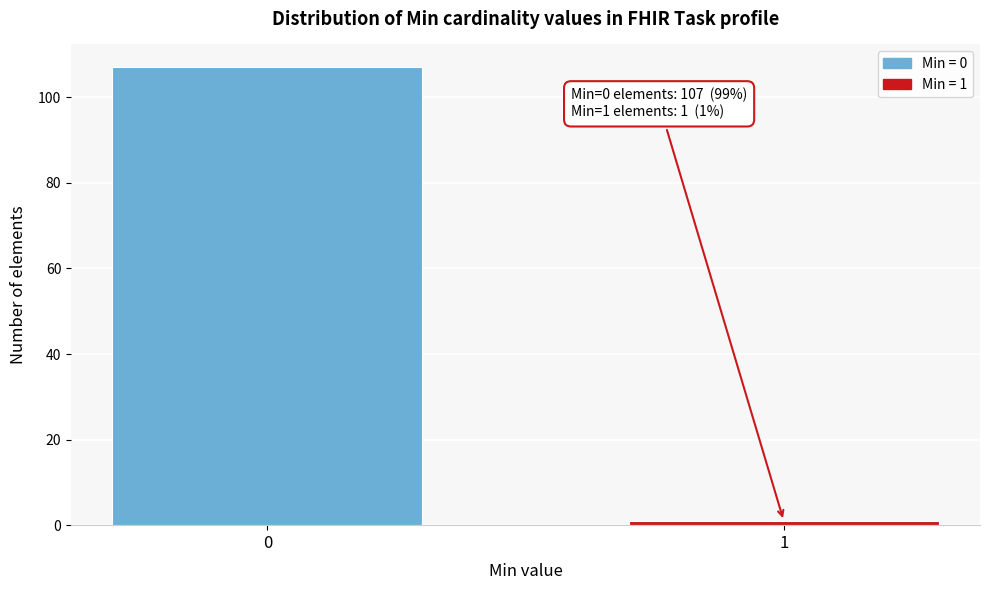

Reading left to right, extract all data points from this chart.

107	1